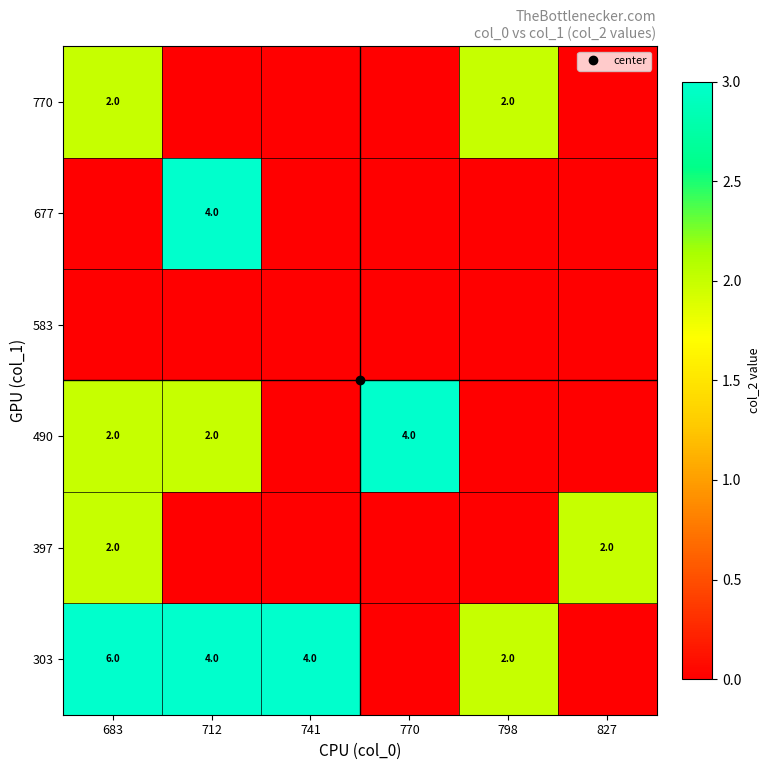

How many values in 677 are above zero?

1